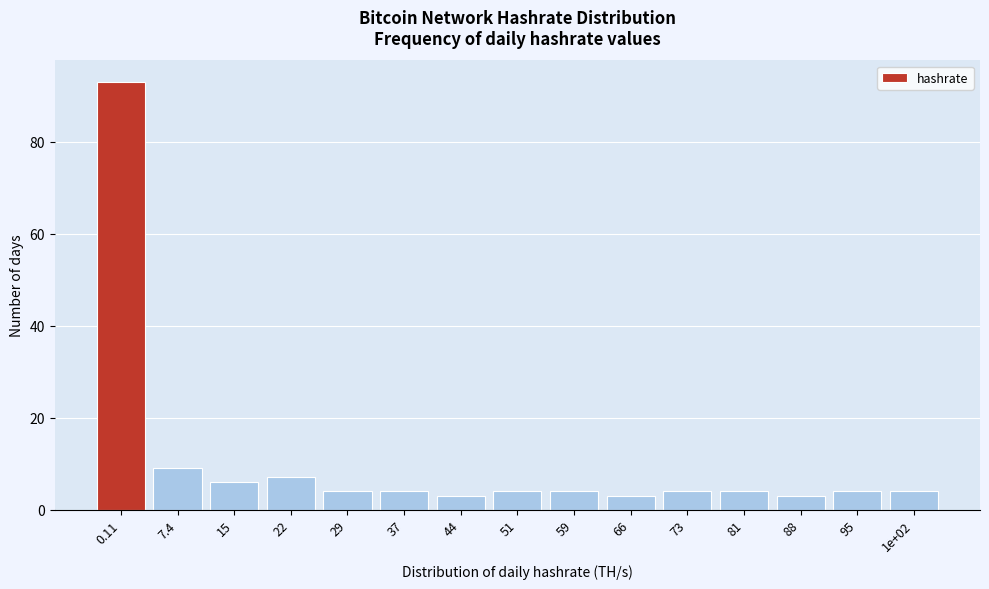

Reading right to left, transcribe all the data shown in this chart.

1e+02=4	95=4	88=3	81=4	73=4	66=3	59=4	51=4	44=3	37=4	29=4	22=7	15=6	7.4=9	0.11=93